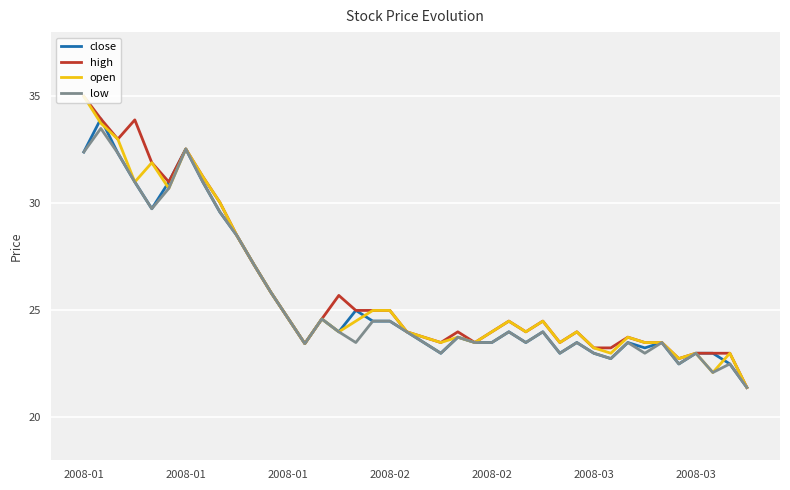

What is the minimum value shown in the chart?

21.4